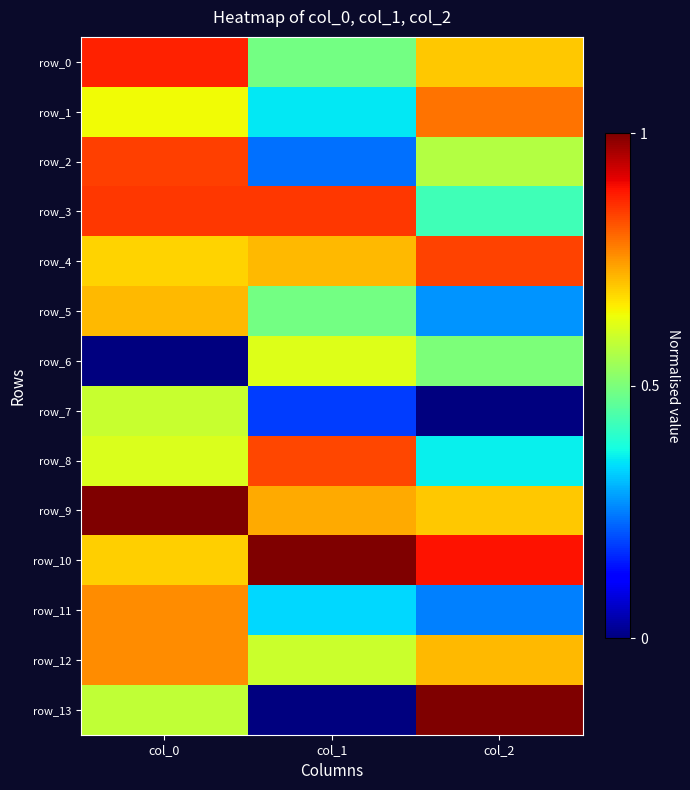

At which category does the chart reach its peak across all series?

col_0